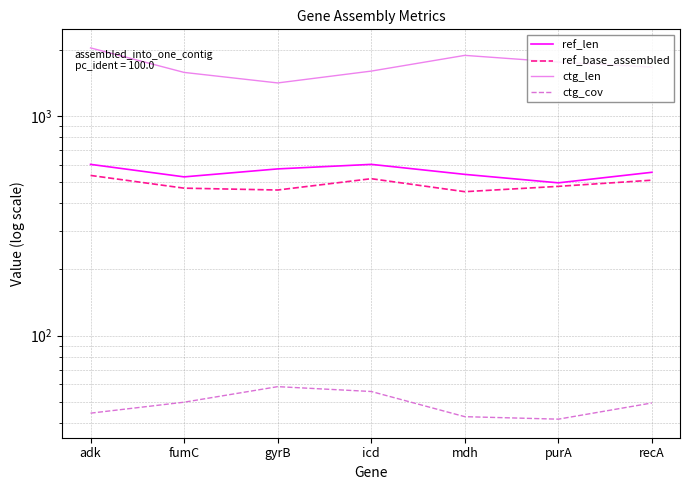

True or false: ctg_cov has a value of 103.9 at gyrB.

False